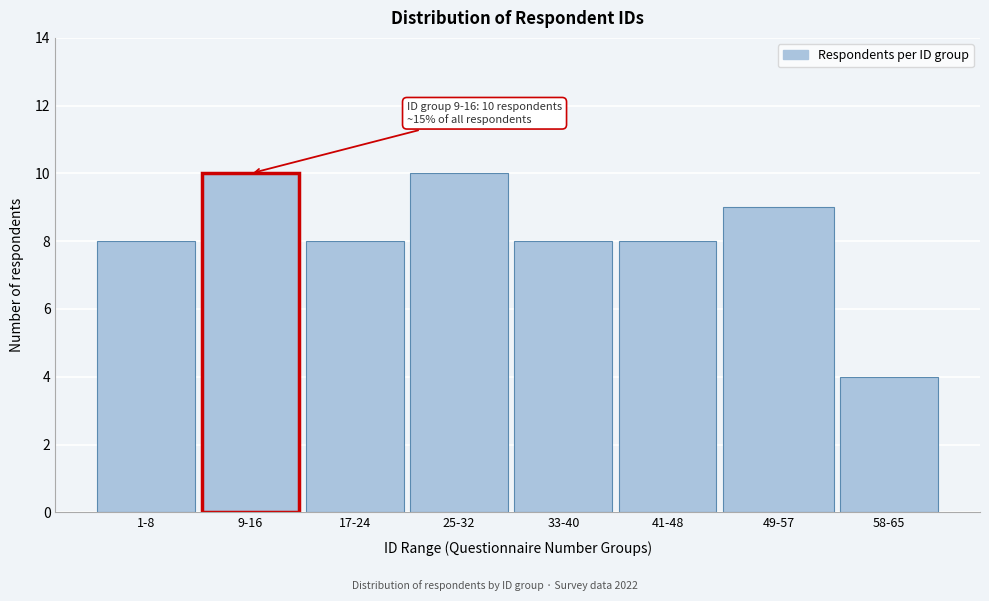

Reading left to right, transcribe all the data shown in this chart.

8	10	8	10	8	8	9	4